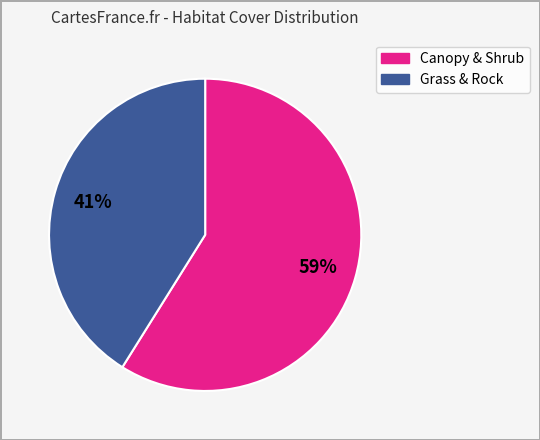

To the nearest percent, what is the difference between the largest and smallest slice percentages?

18%